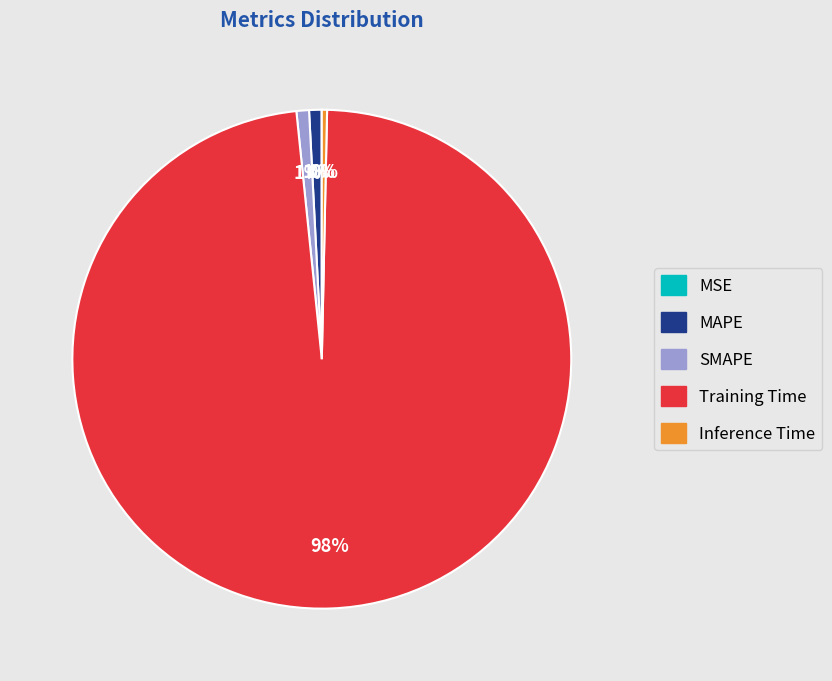

Is the sum of SMAPE and Inference Time greater than half?

No